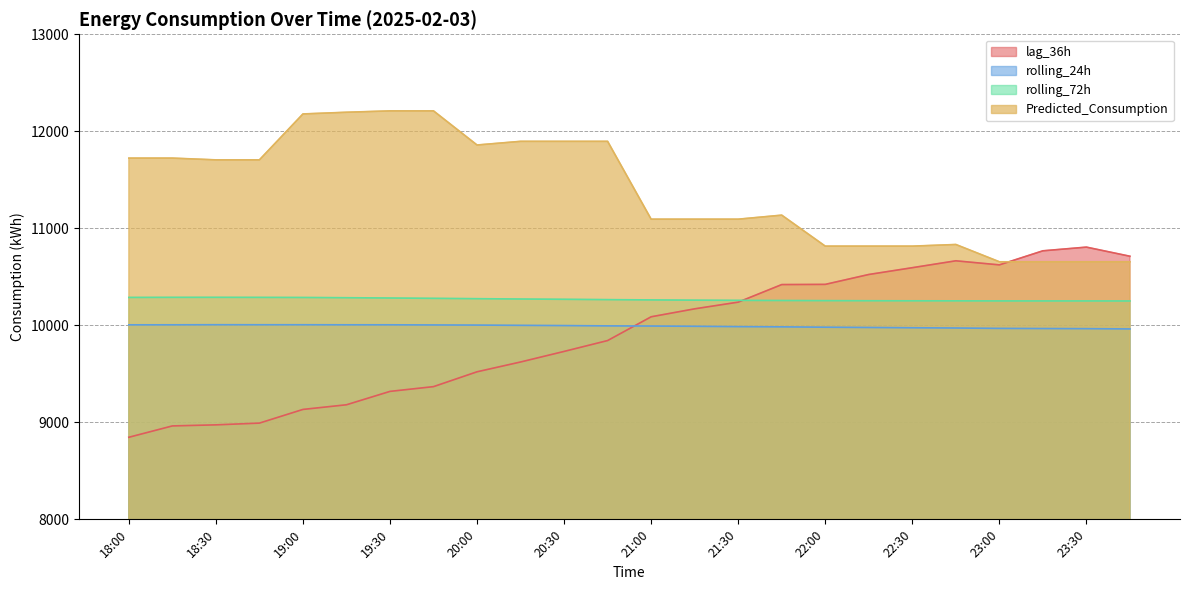

True or false: Predicted_Consumption and rolling_72h intersect in this chart.

False